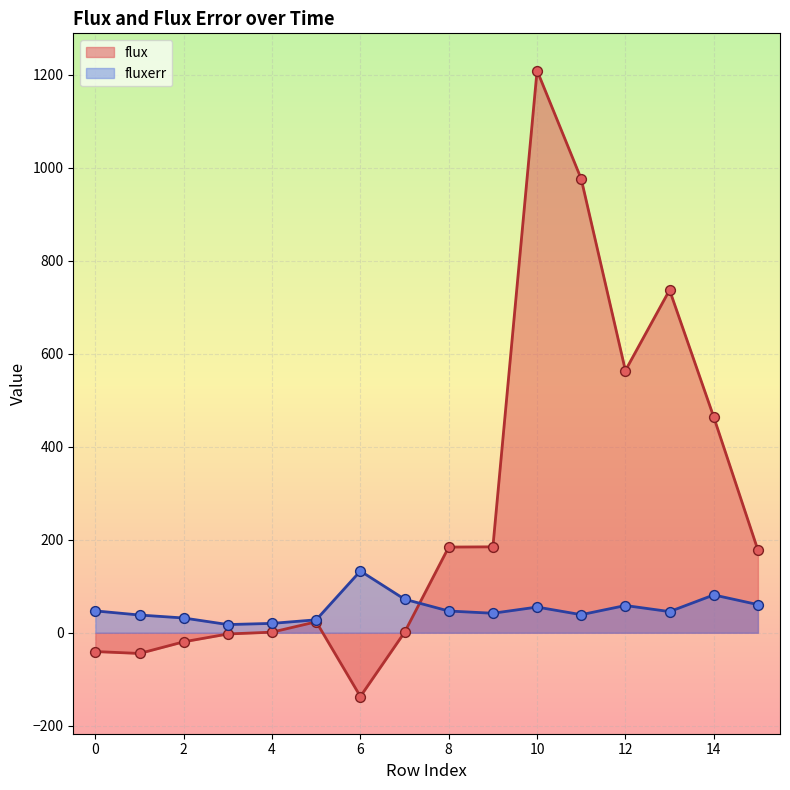

What is the total value across all series at 4?

21.4